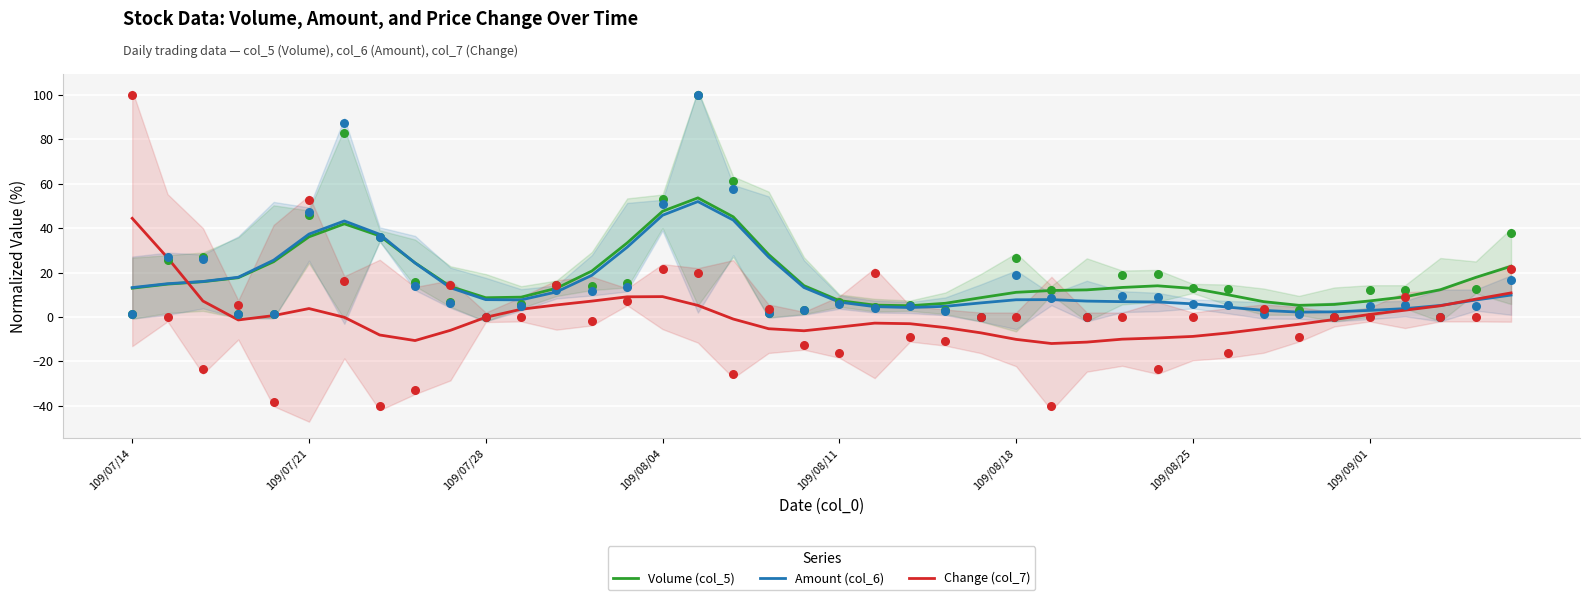

At which category is the sum across all series the highest?

16